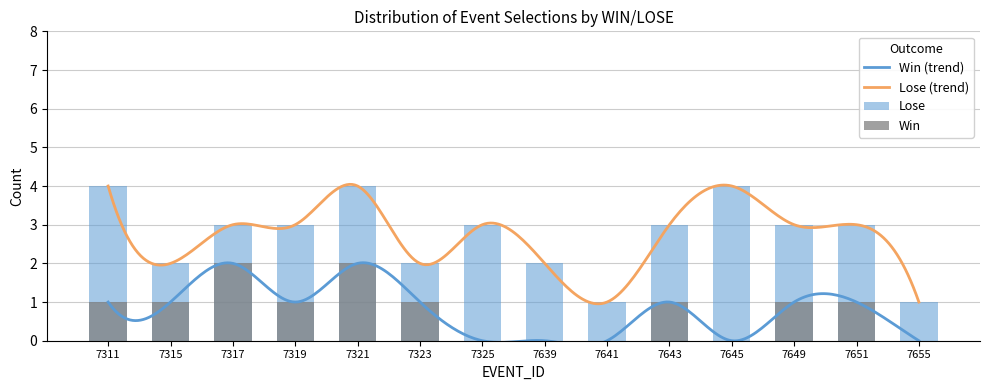

What is the maximum value for Lose (trend)?

4.0